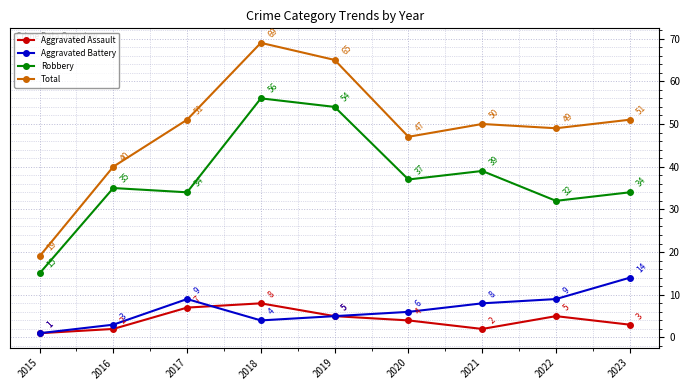

Is it true that Robbery equals 22 at 2022?

False